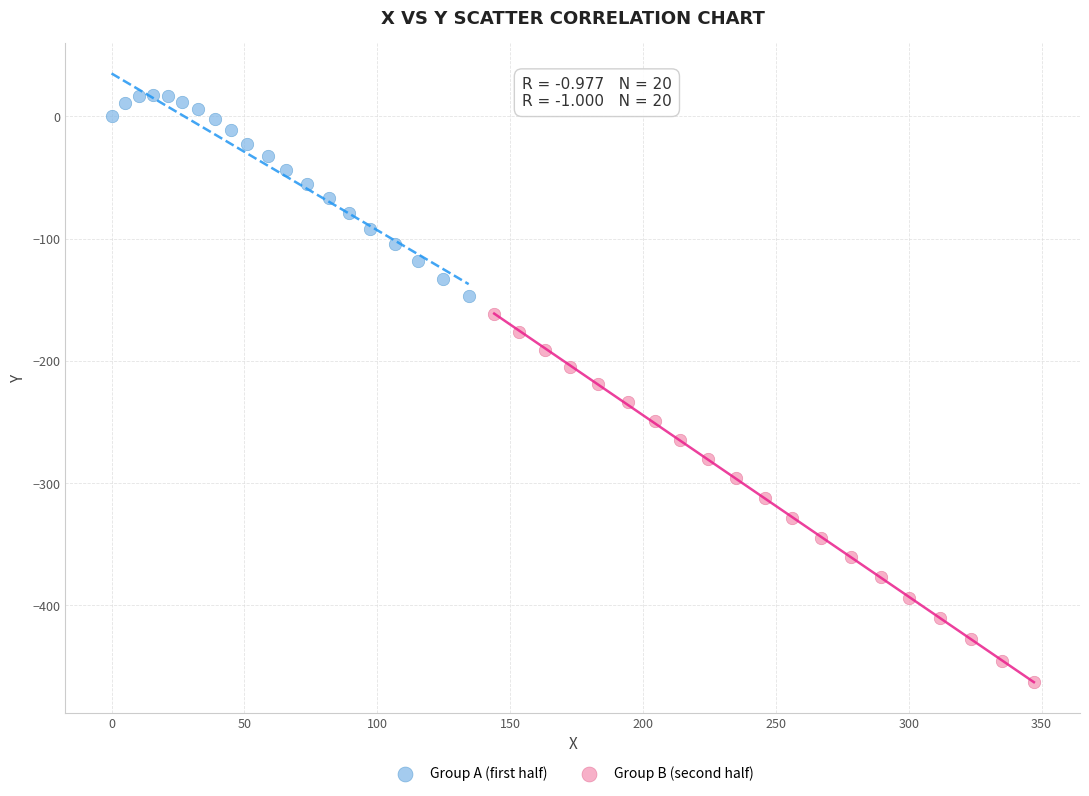

Which series has the largest Y range (max minus min)?

Group B (second half)